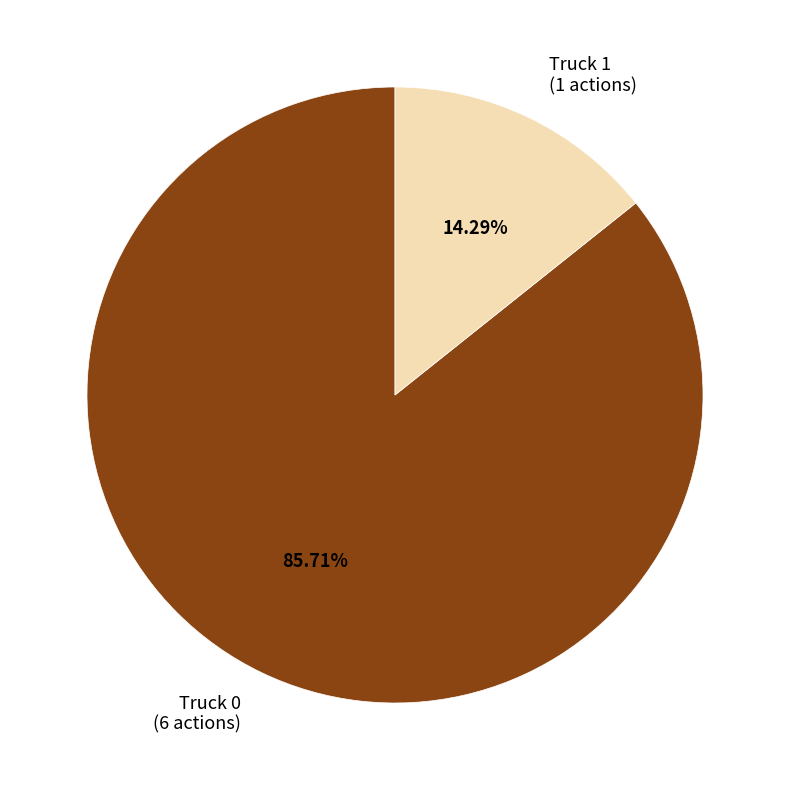

What is the largest slice in the pie chart?

Truck 0